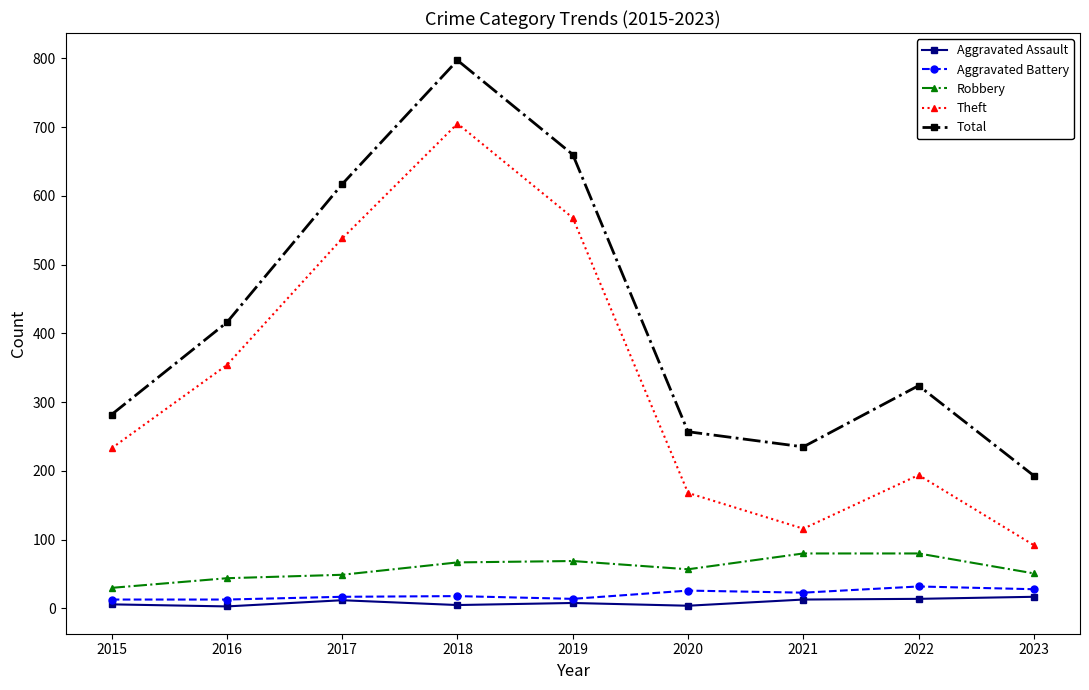

True or false: Total has a value of 324 at 2022.

True